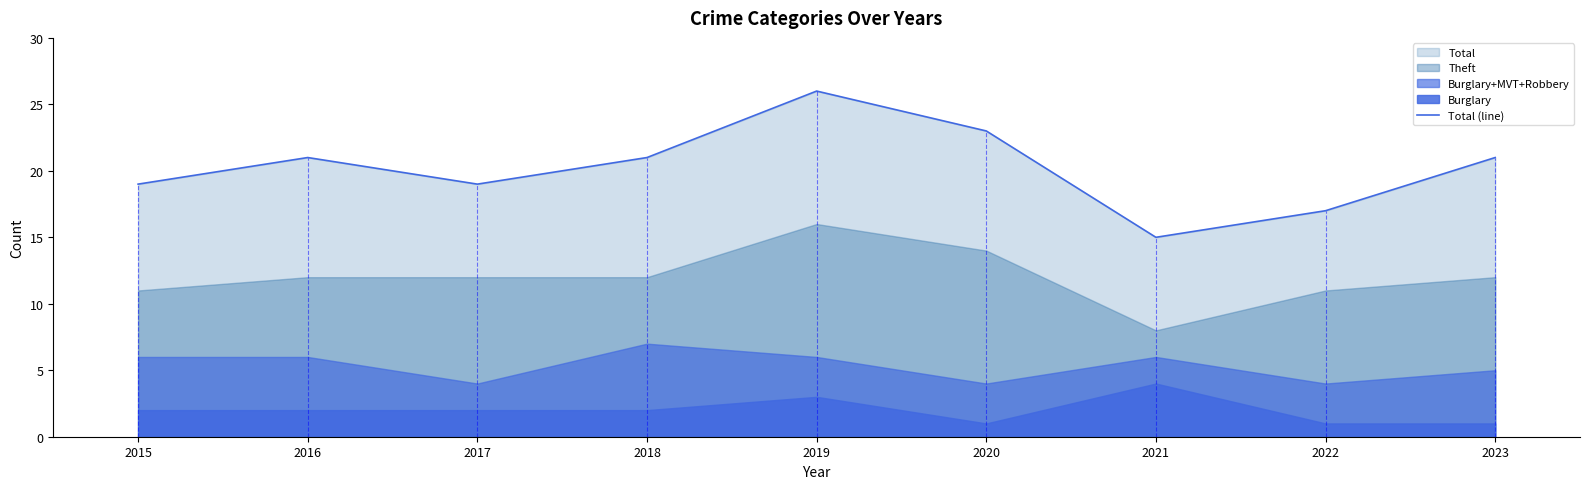

Where does the data first go above 21?

2019